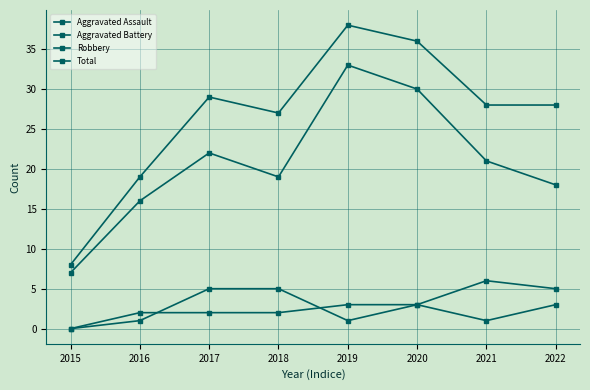

How many lines are shown in the chart?

4